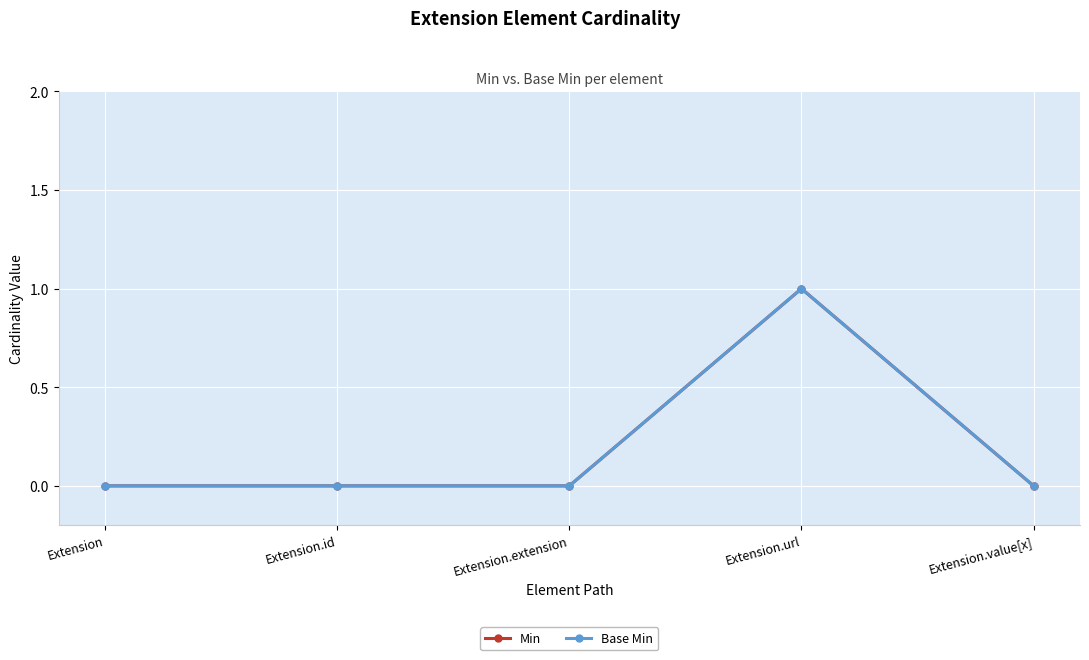

Reading left to right, what are all the values shown in this chart?

Min: 0	0	0	1	0
Base Min: 0	0	0	1	0